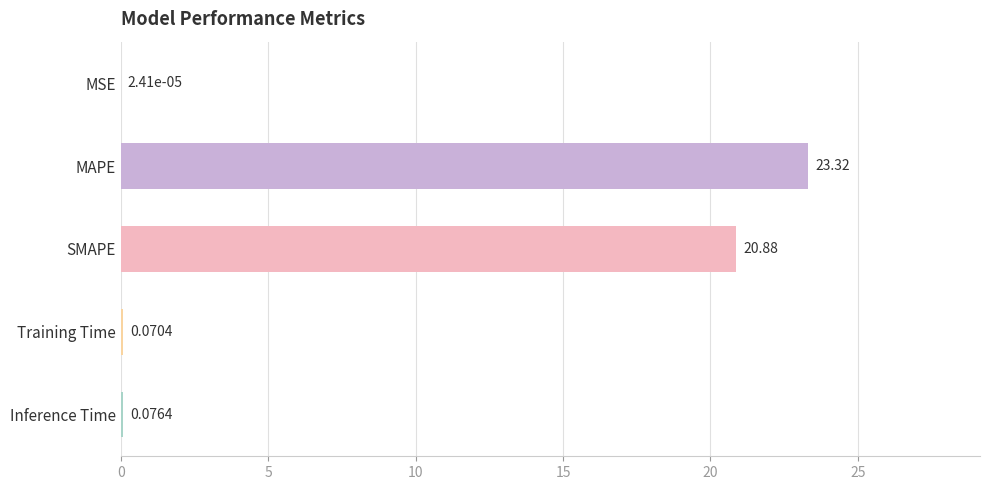

Where is the data nearest to the value 11?

SMAPE